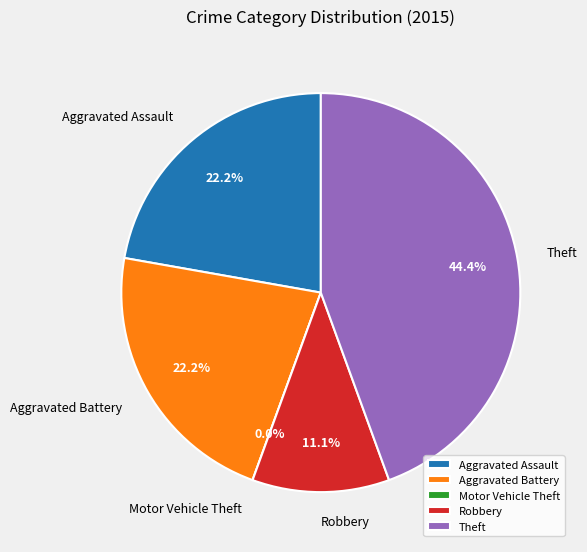

What percentage do Motor Vehicle Theft and Aggravated Assault together represent?

22.2%